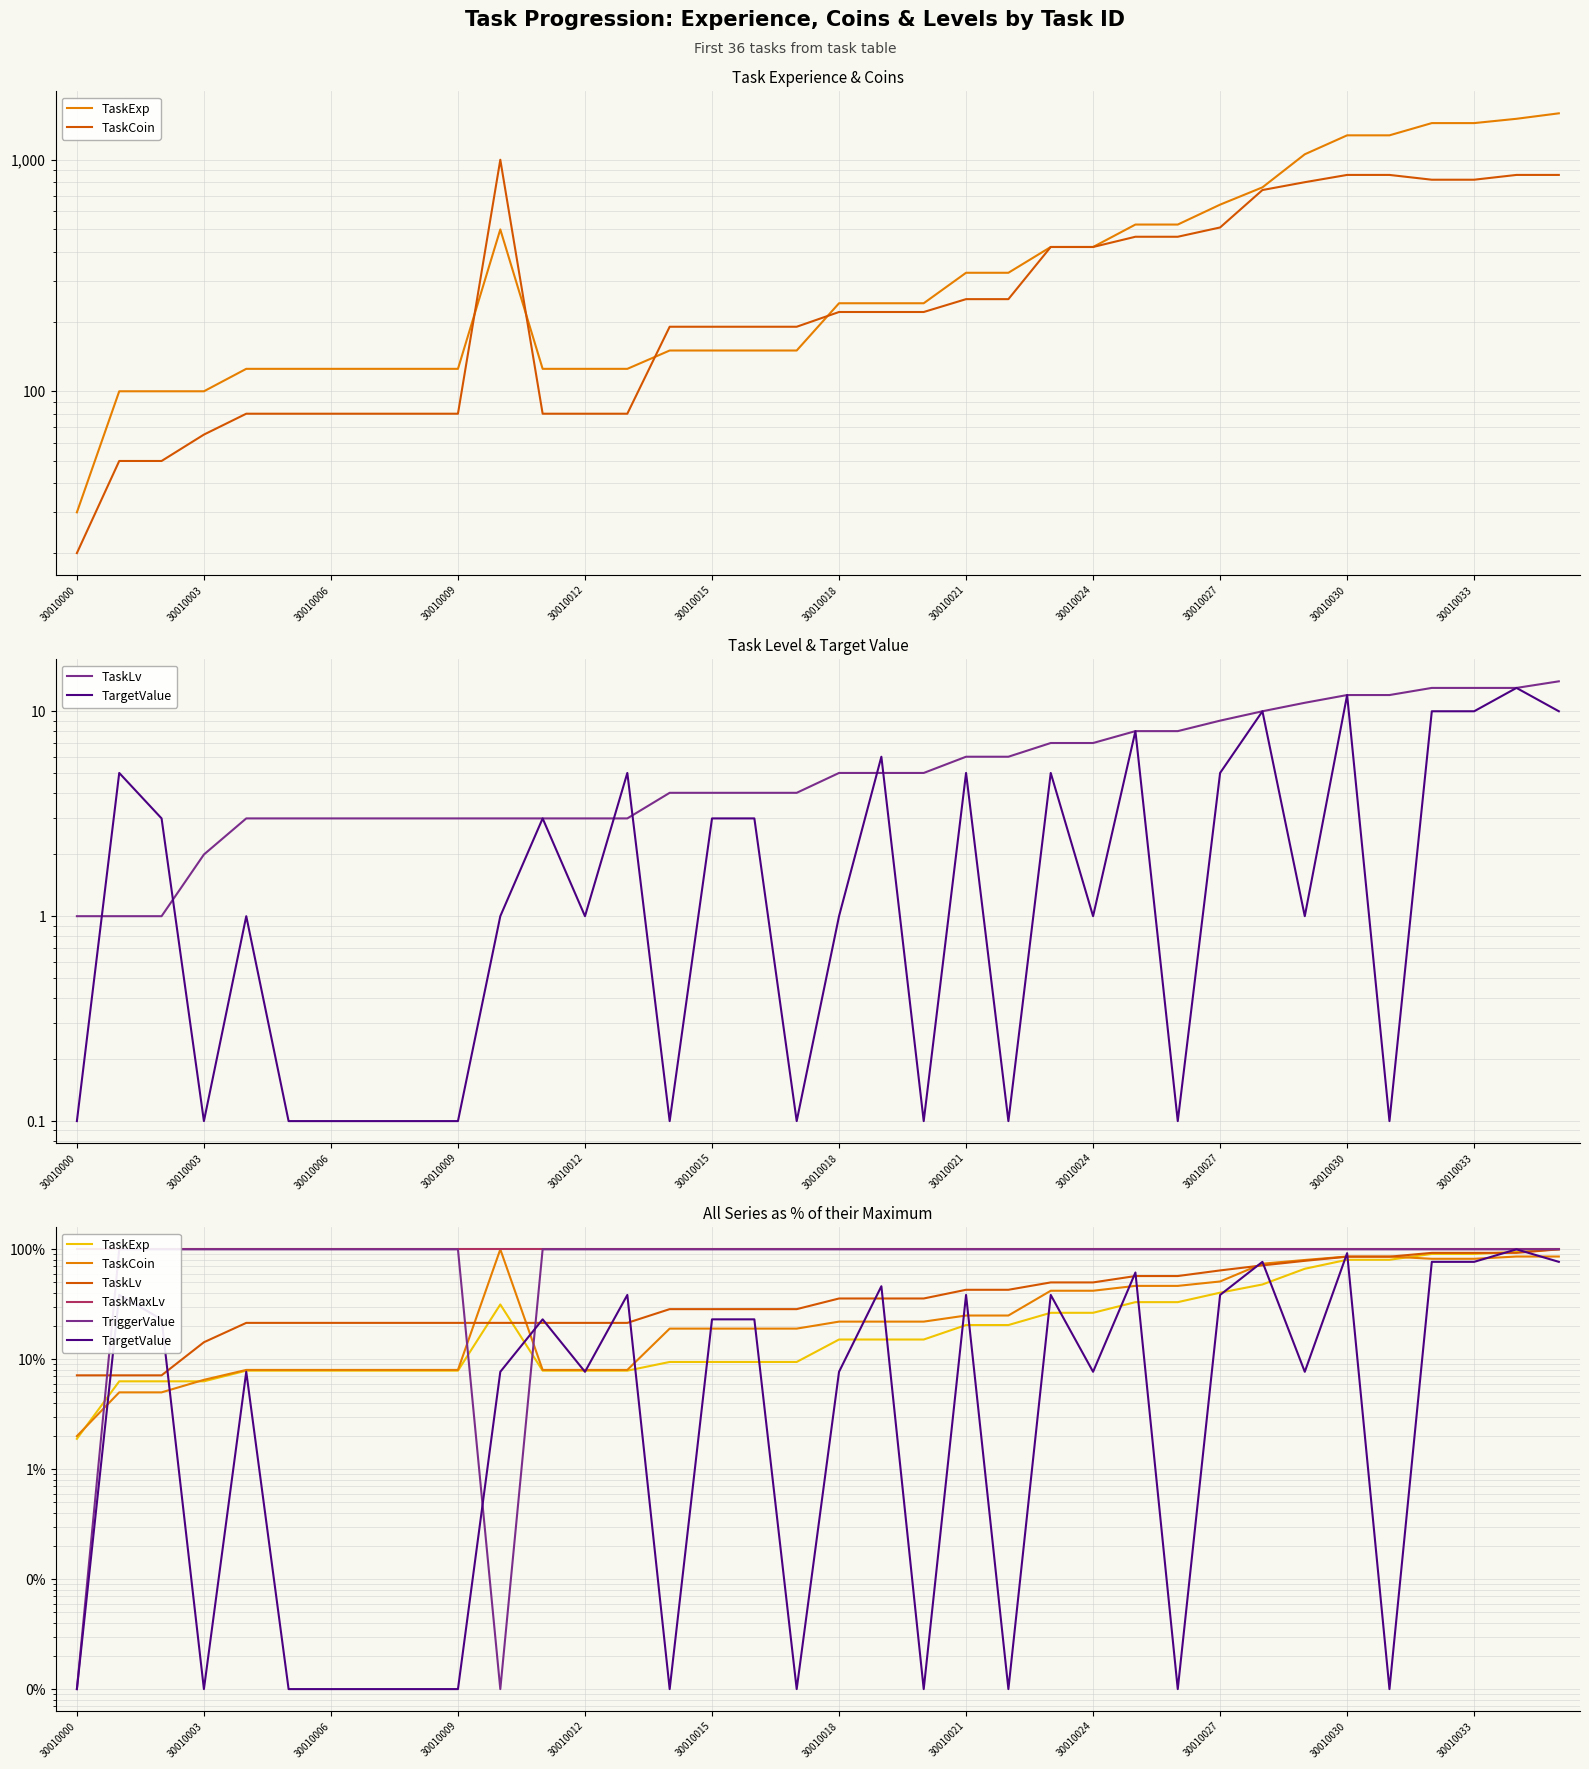

Reading left to right, list all the values displayed in this chart.

TaskExp: 1.9	6.3	6.3	6.3	7.9	7.9	7.9	7.9	7.9	7.9	31.5	7.9	7.9	7.9	9.5	9.5	9.5	9.5	15.1	15.1	15.1	20.5	20.5	26.5	26.5	33.1	33.1	40.3	47.9	66.5	80.3	80.3	90.7	90.7	94.7	100.0
TaskCoin: 2.0	5.0	5.0	6.5	8.0	8.0	8.0	8.0	8.0	8.0	100.0	8.0	8.0	8.0	19.0	19.0	19.0	19.0	22.0	22.0	22.0	25.0	25.0	42.0	42.0	46.5	46.5	51.0	74.0	80.0	86.0	86.0	82.0	82.0	86.0	86.0
TaskLv: 7.1	7.1	7.1	14.3	21.4	21.4	21.4	21.4	21.4	21.4	21.4	21.4	21.4	21.4	28.6	28.6	28.6	28.6	35.7	35.7	35.7	42.9	42.9	50.0	50.0	57.1	57.1	64.3	71.4	78.6	85.7	85.7	92.9	92.9	92.9	100.0
TargetValue: 0.0	38.5	23.1	0.0	7.7	0.0	0.0	0.0	0.0	0.0	7.7	23.1	7.7	38.5	0.0	23.1	23.1	0.0	7.7	46.2	0.0	38.5	0.0	38.5	7.7	61.5	0.0	38.5	76.9	7.7	92.3	0.0	76.9	76.9	100.0	76.9
TaskMaxLv: 100.0	100.0	100.0	100.0	100.0	100.0	100.0	100.0	100.0	100.0	100.0	100.0	100.0	100.0	100.0	100.0	100.0	100.0	100.0	100.0	100.0	100.0	100.0	100.0	100.0	100.0	100.0	100.0	100.0	100.0	100.0	100.0	100.0	100.0	100.0	100.0
TriggerValue: 0.0	100.0	100.0	100.0	100.0	100.0	100.0	100.0	100.0	100.0	0.0	100.0	100.0	100.0	100.0	100.0	100.0	100.0	100.0	100.0	100.0	100.0	100.0	100.0	100.0	100.0	100.0	100.0	100.0	100.0	100.0	100.0	100.0	100.0	100.0	100.0